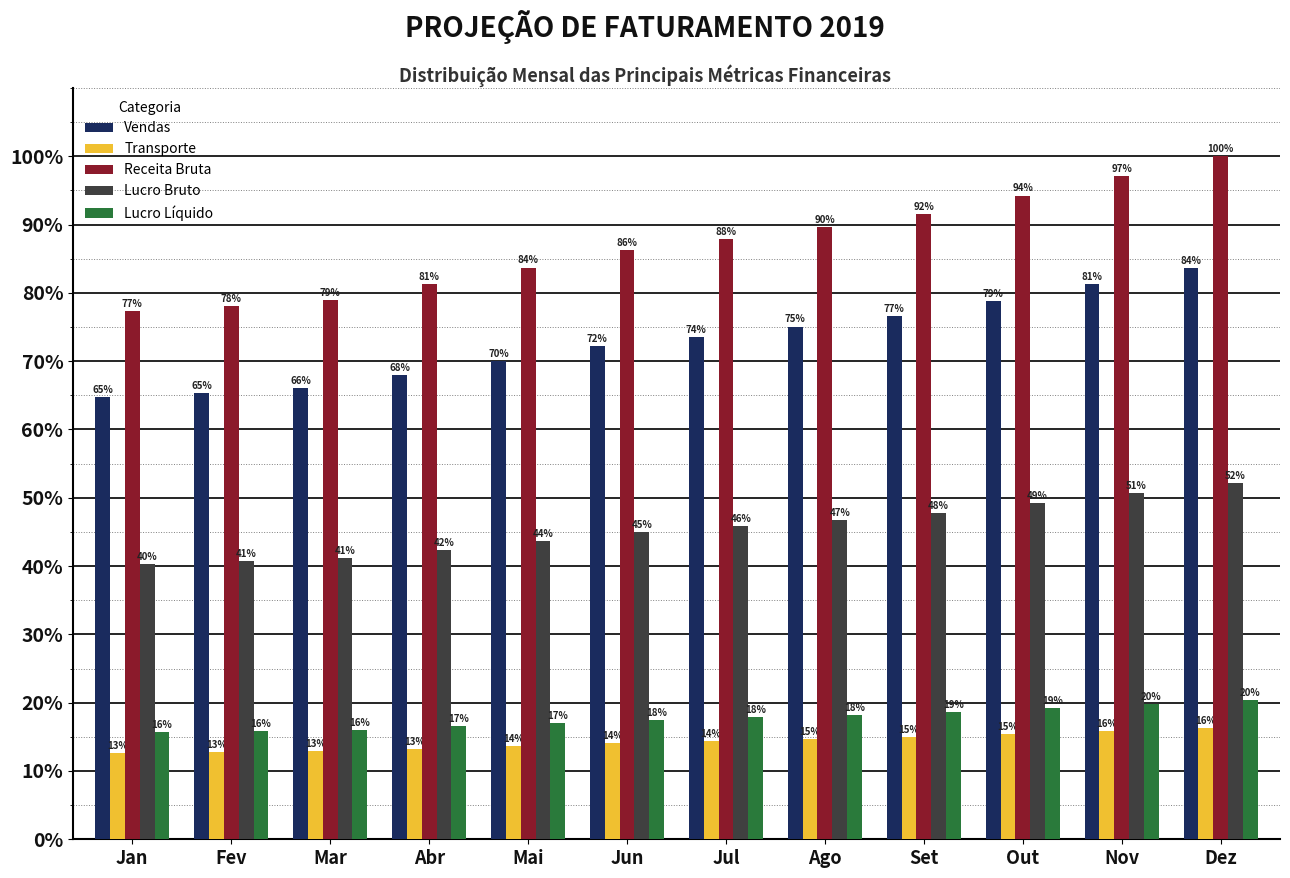

Rank the series by their maximum value, from highest to lowest.

Receita Bruta, Vendas, Lucro Bruto, Lucro Líquido, Transporte